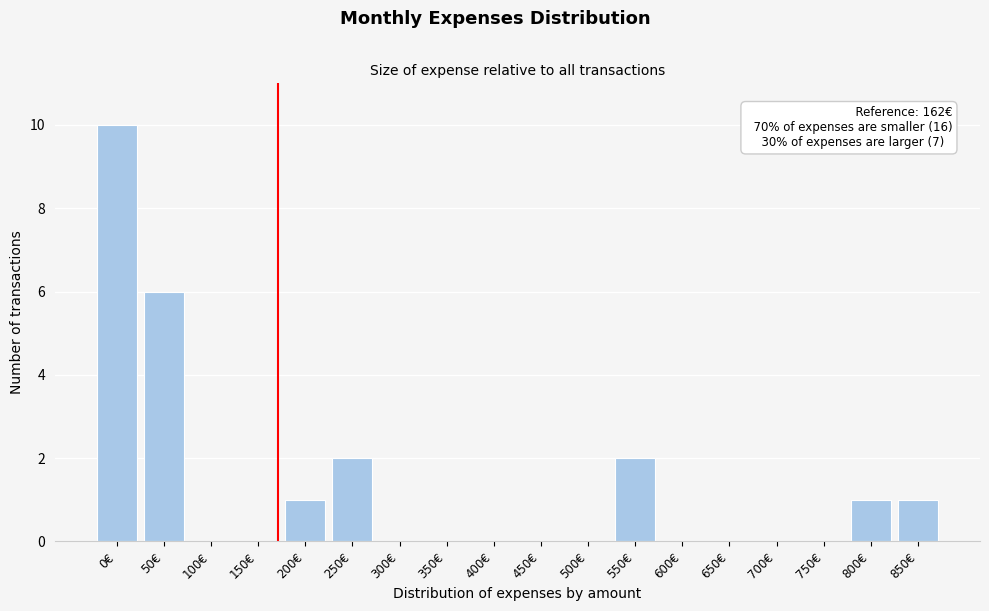

Reading left to right, extract all data points from this chart.

0€=10	50€=6	100€=0	150€=0	200€=1	250€=2	300€=0	350€=0	400€=0	450€=0	500€=0	550€=2	600€=0	650€=0	700€=0	750€=0	800€=1	850€=1